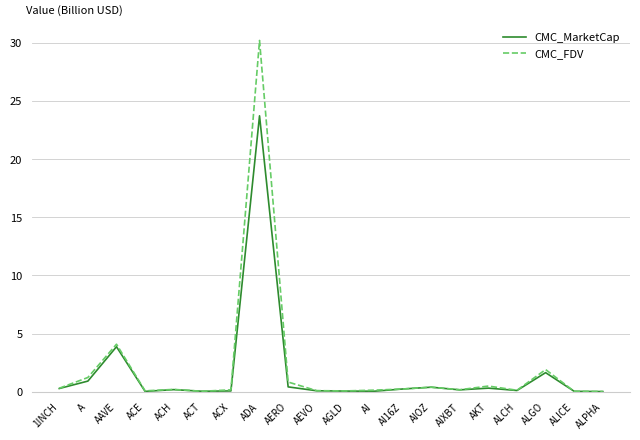

What is the approximate value of CMC_FDV at ALCH?

0.1